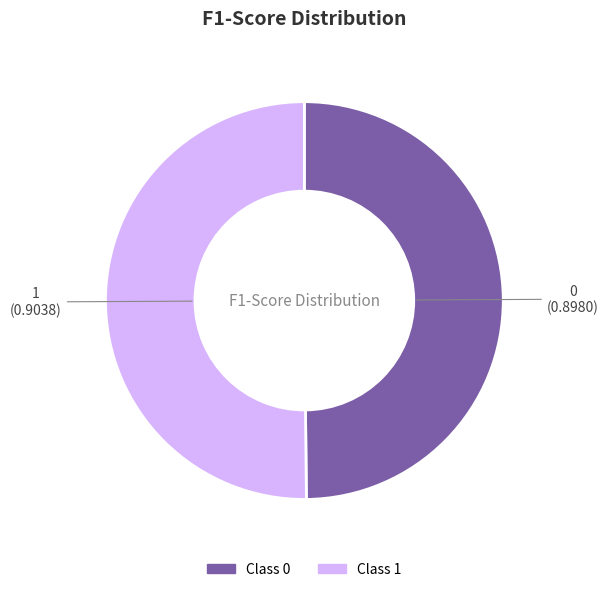

Count the number of slices in the pie.

2